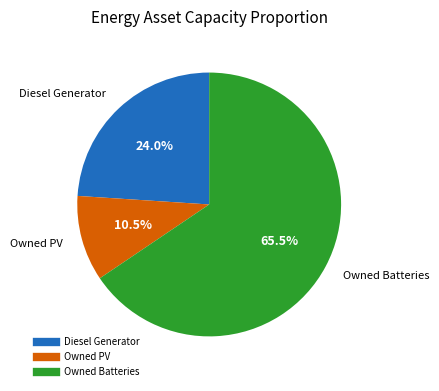

Combined, do Diesel Generator and Owned Batteries account for over 50%?

Yes